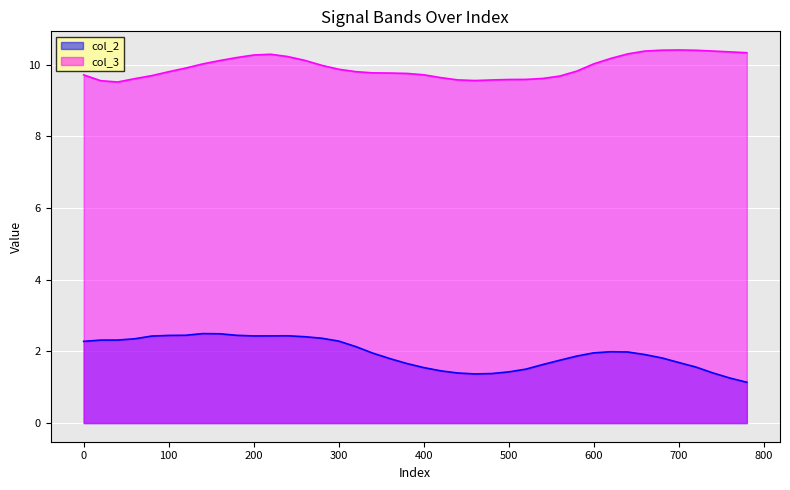

How many interior local peaks does the col_3 series have?

2